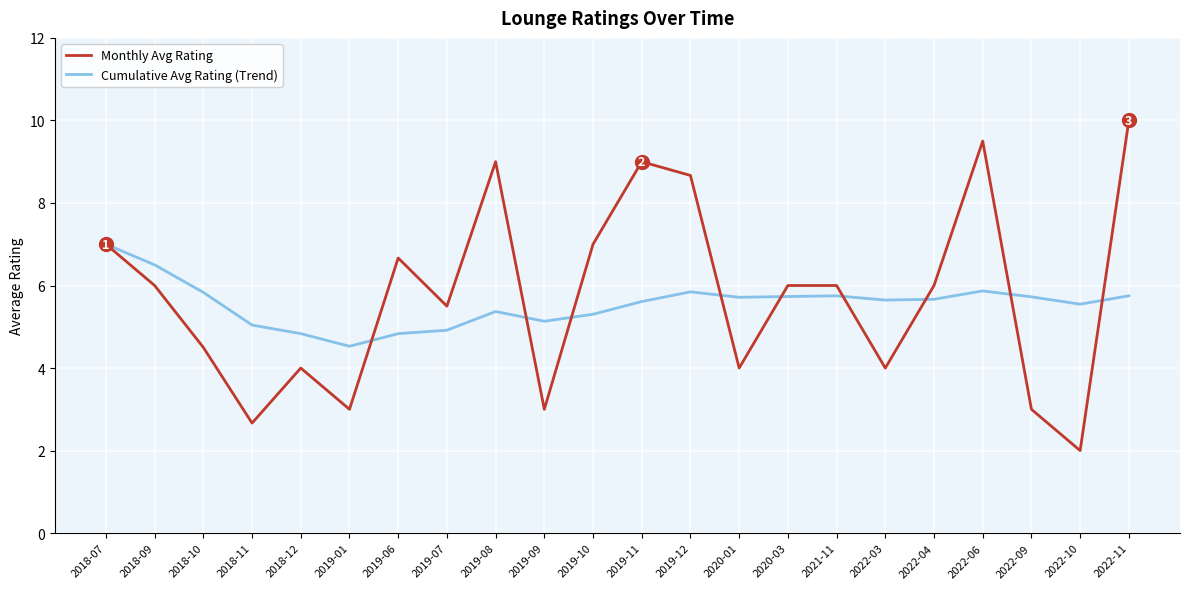

Which category has the lowest value across all series?

2022-10